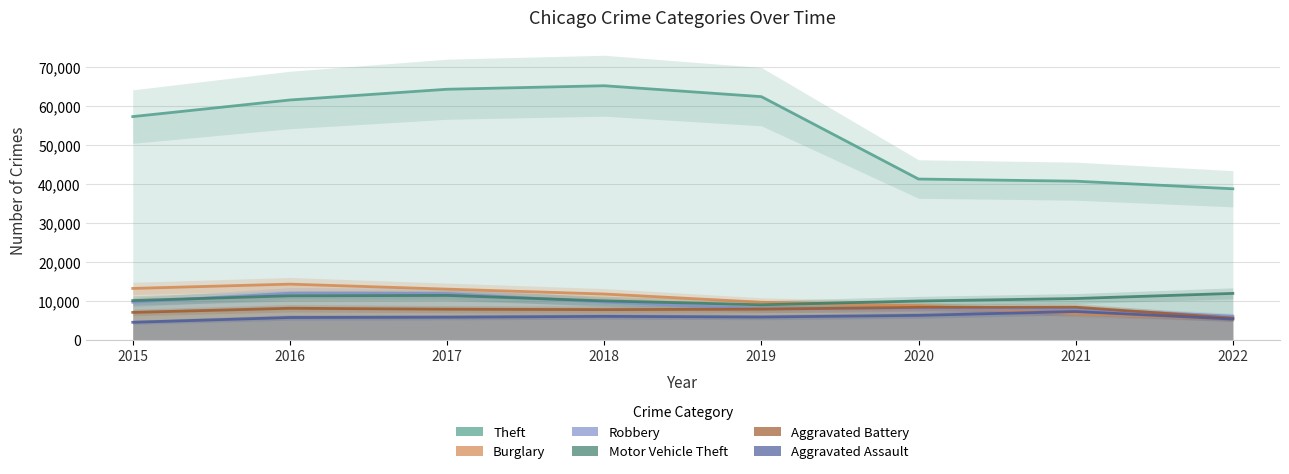

True or false: Aggravated Assault has a value of 6263 at 2020.

True